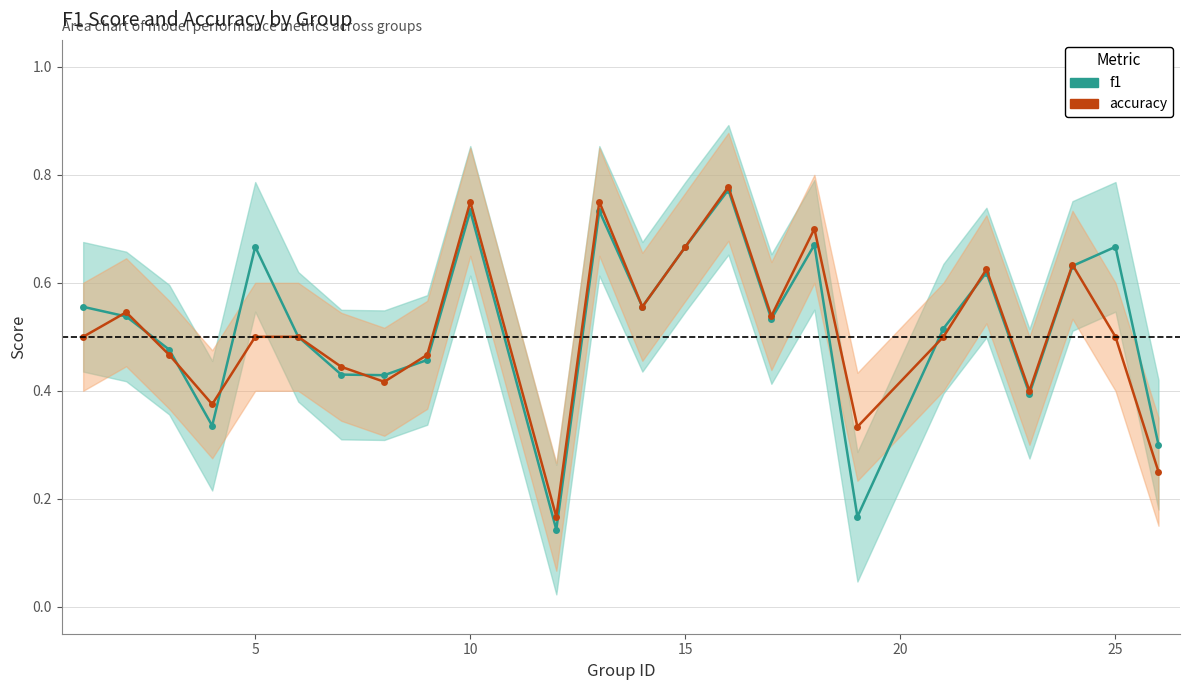

What is the difference between the maximum and second lowest values in the f1 series?

0.6